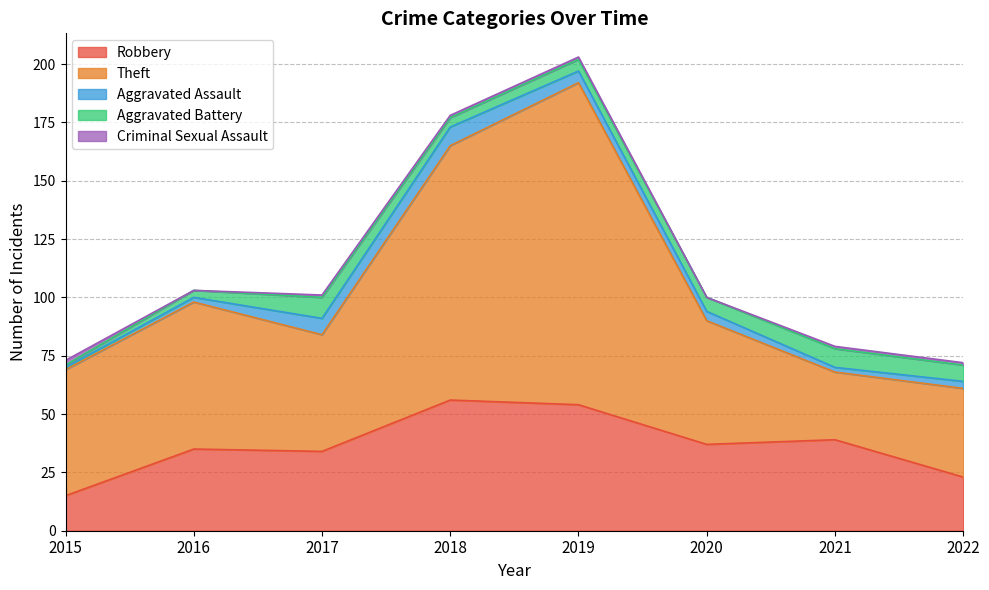

At which category is the sum across all series the highest?

2019